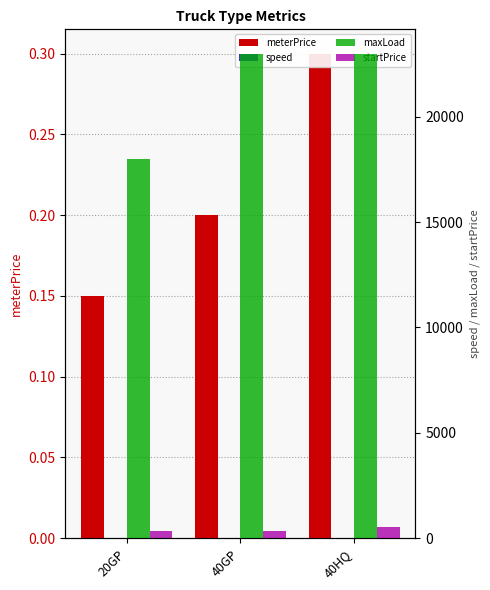

Are the bars horizontal?

No